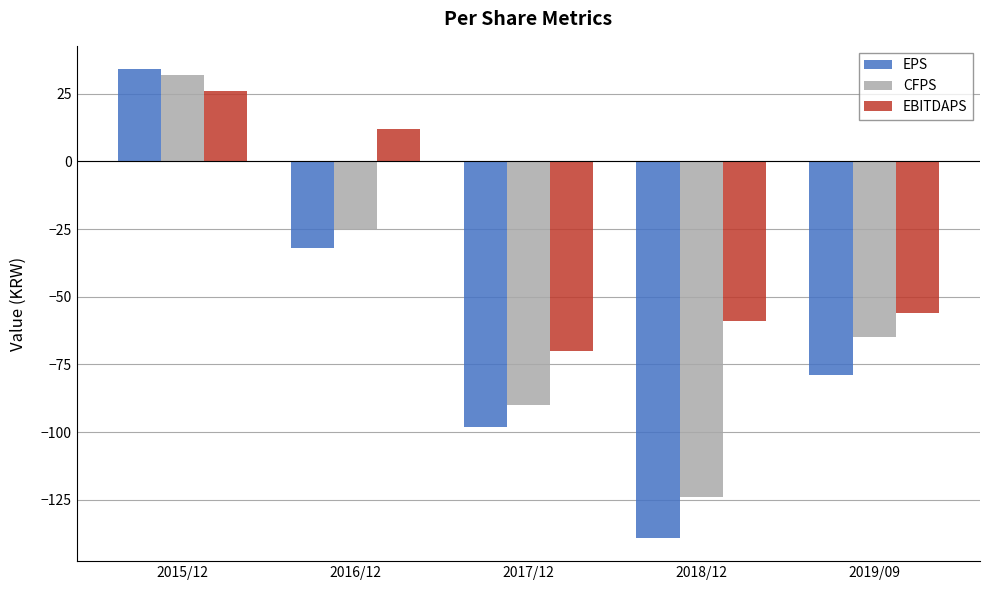

What is the spread (max minus min) of values at 2017/12?

28